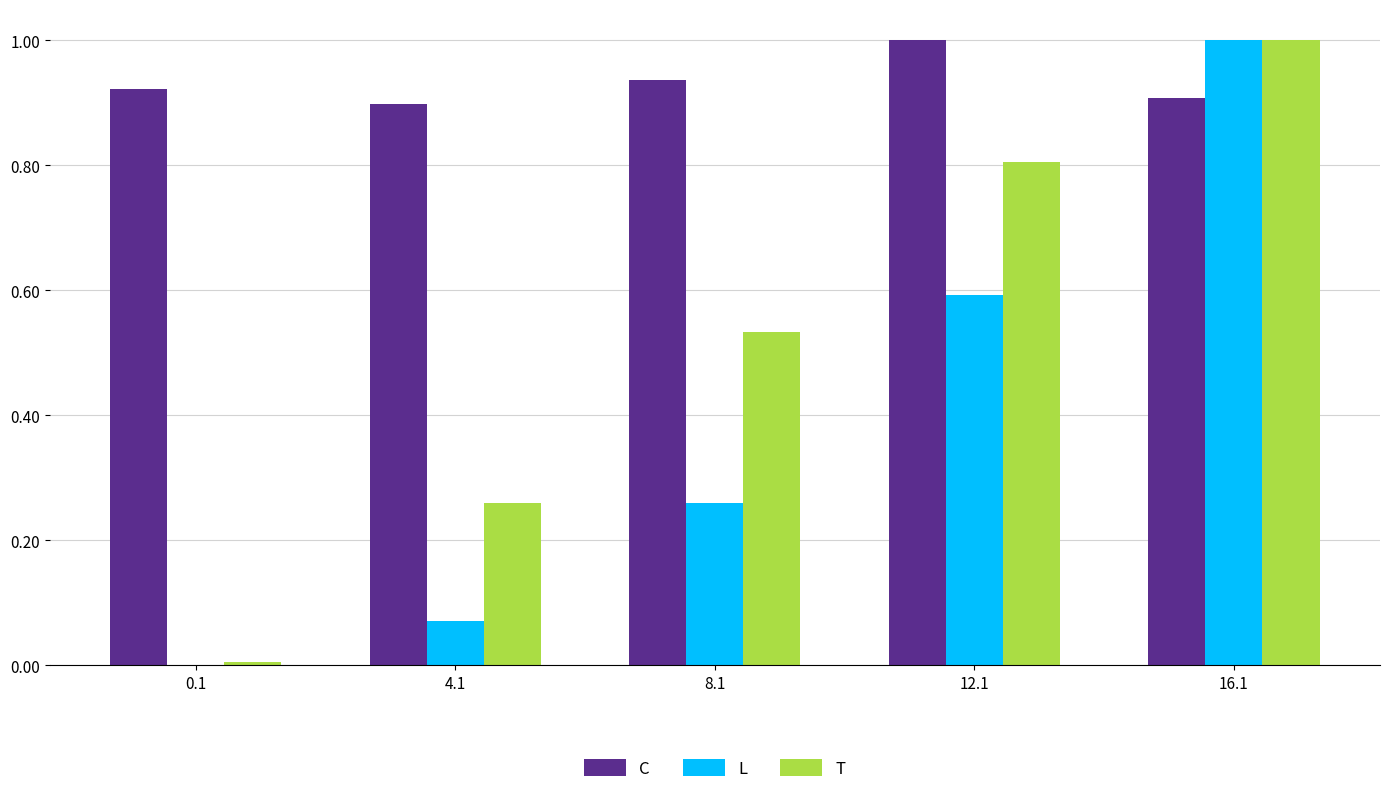

What is the highest value of the L series?

1.0